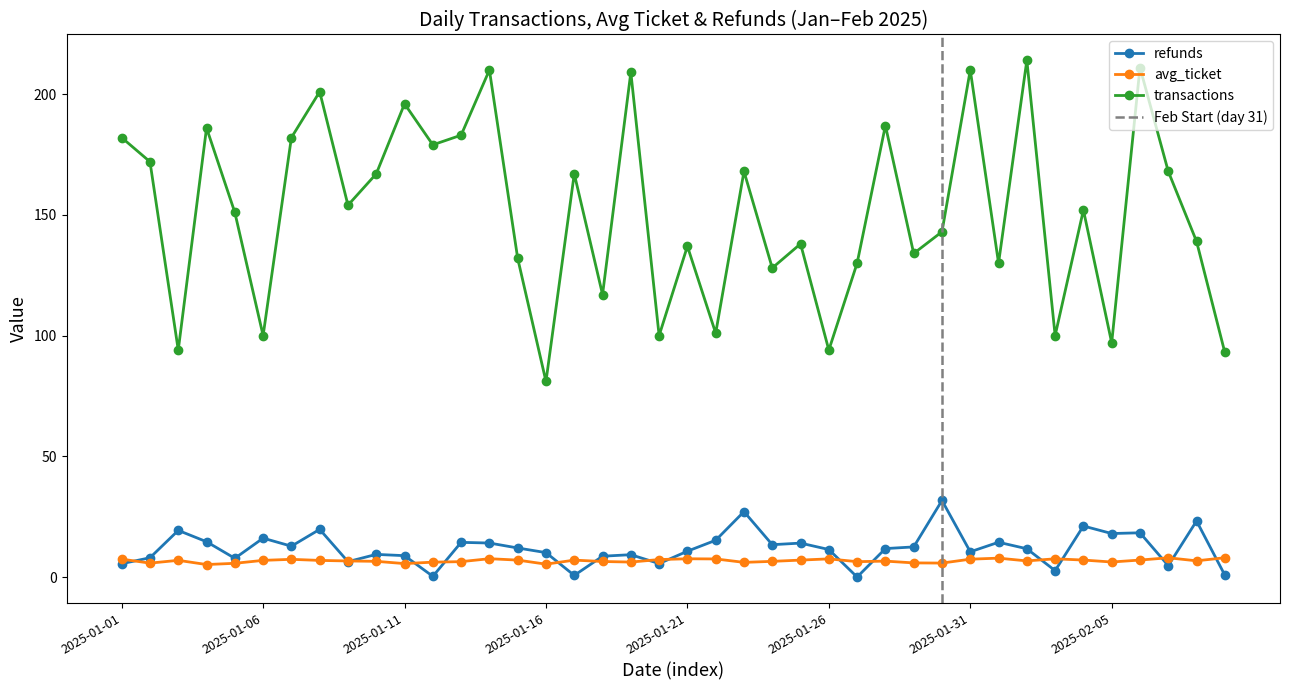

Which has a higher value, 2025-01-02 or 2025-01-06?

2025-01-06